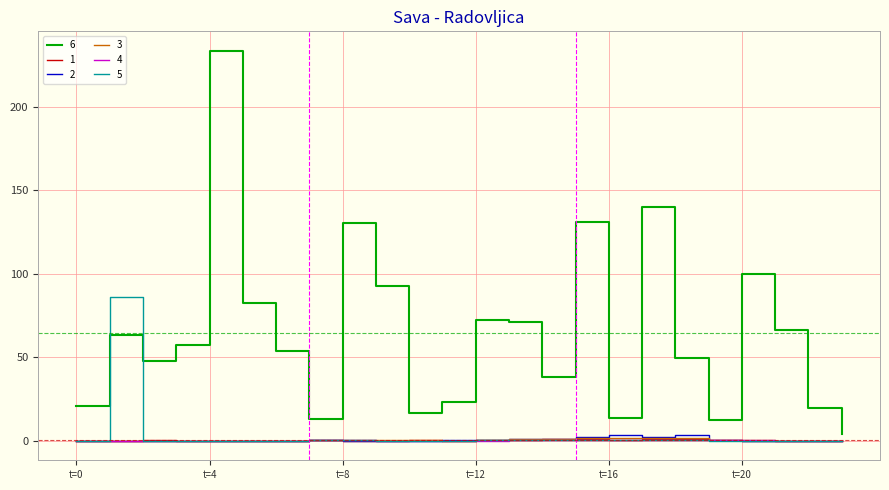

Does the chart have visible grid lines?

Yes